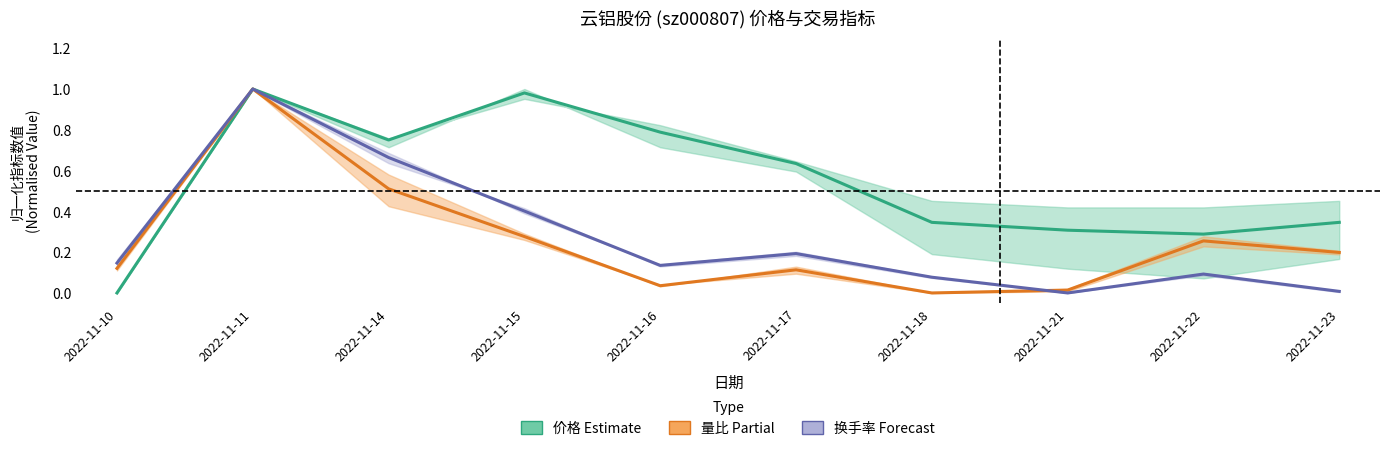

Between 2022-11-22 and 2022-11-11, which is larger?

2022-11-11